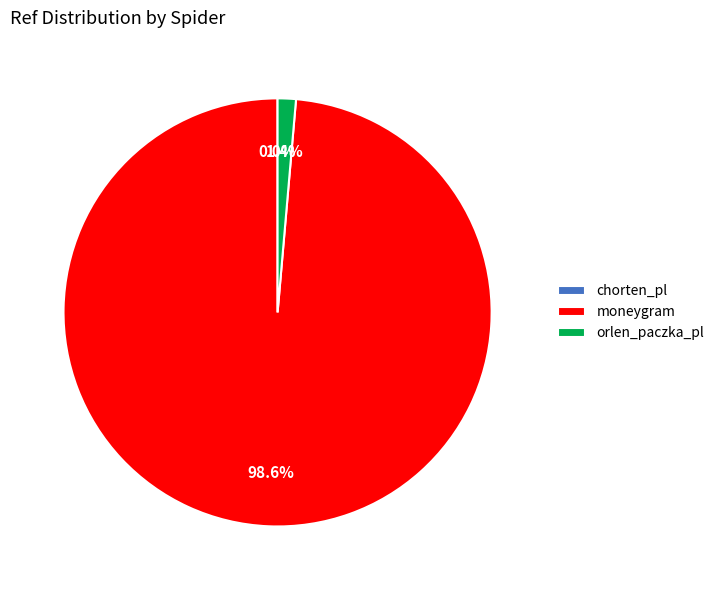

What is the largest slice in the pie chart?

moneygram